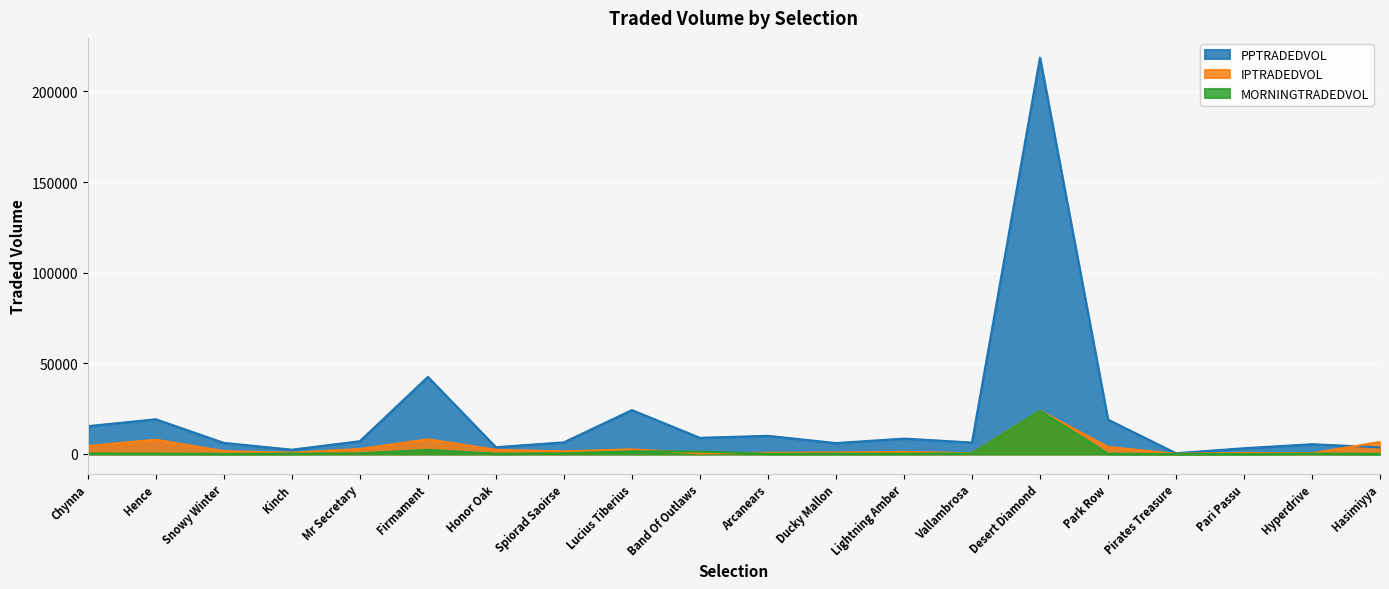

At which category is the sum across all series the highest?

Desert Diamond